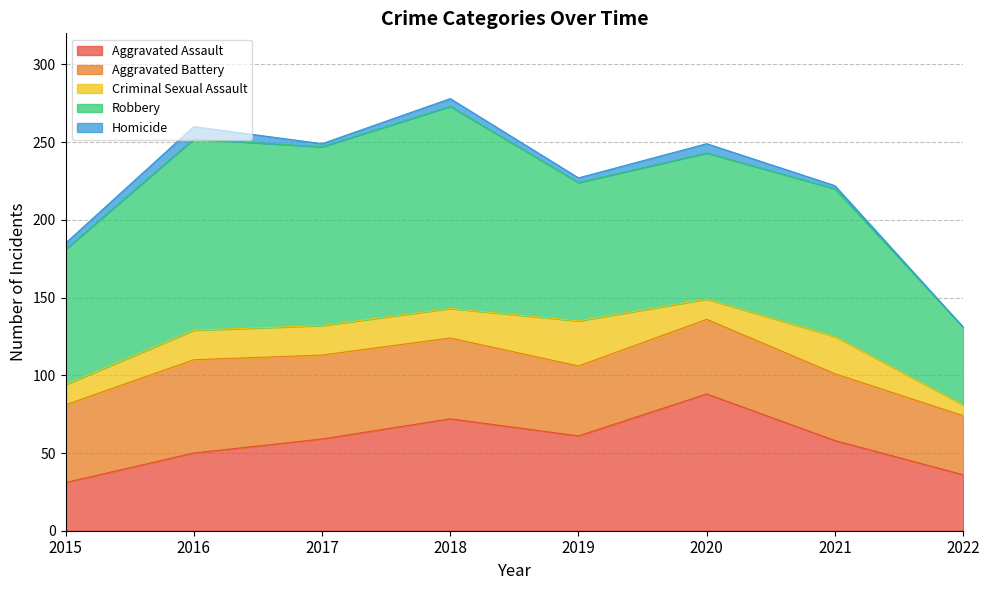

What is the sum of all Criminal Sexual Assault values?

143